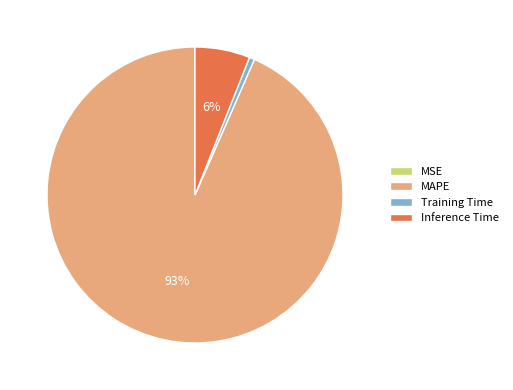

Between Training Time and Inference Time, which is larger?

Inference Time